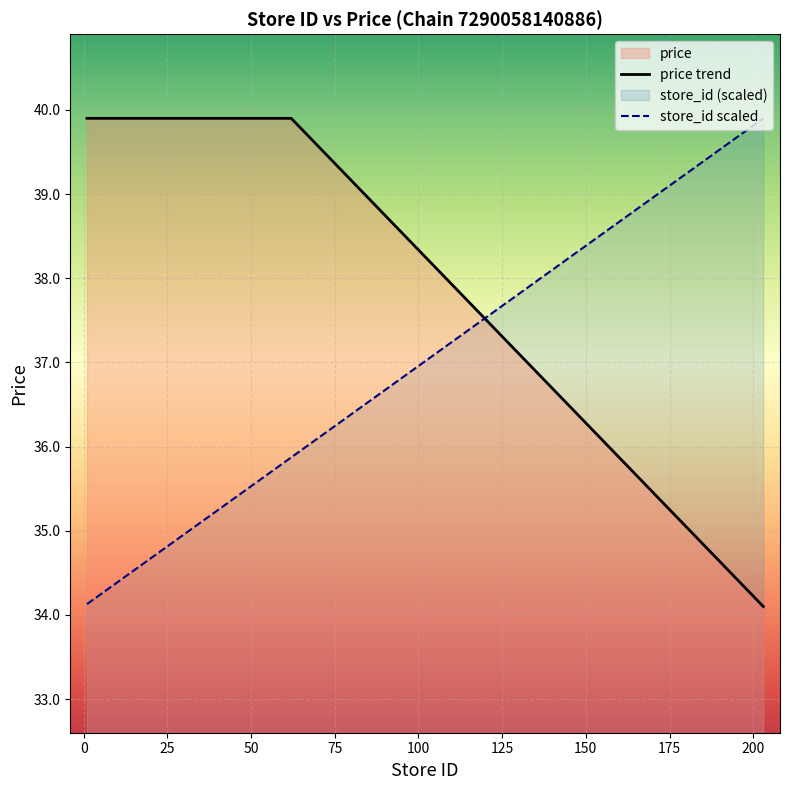

What is the spread (max minus min) of values at 8?

5.6